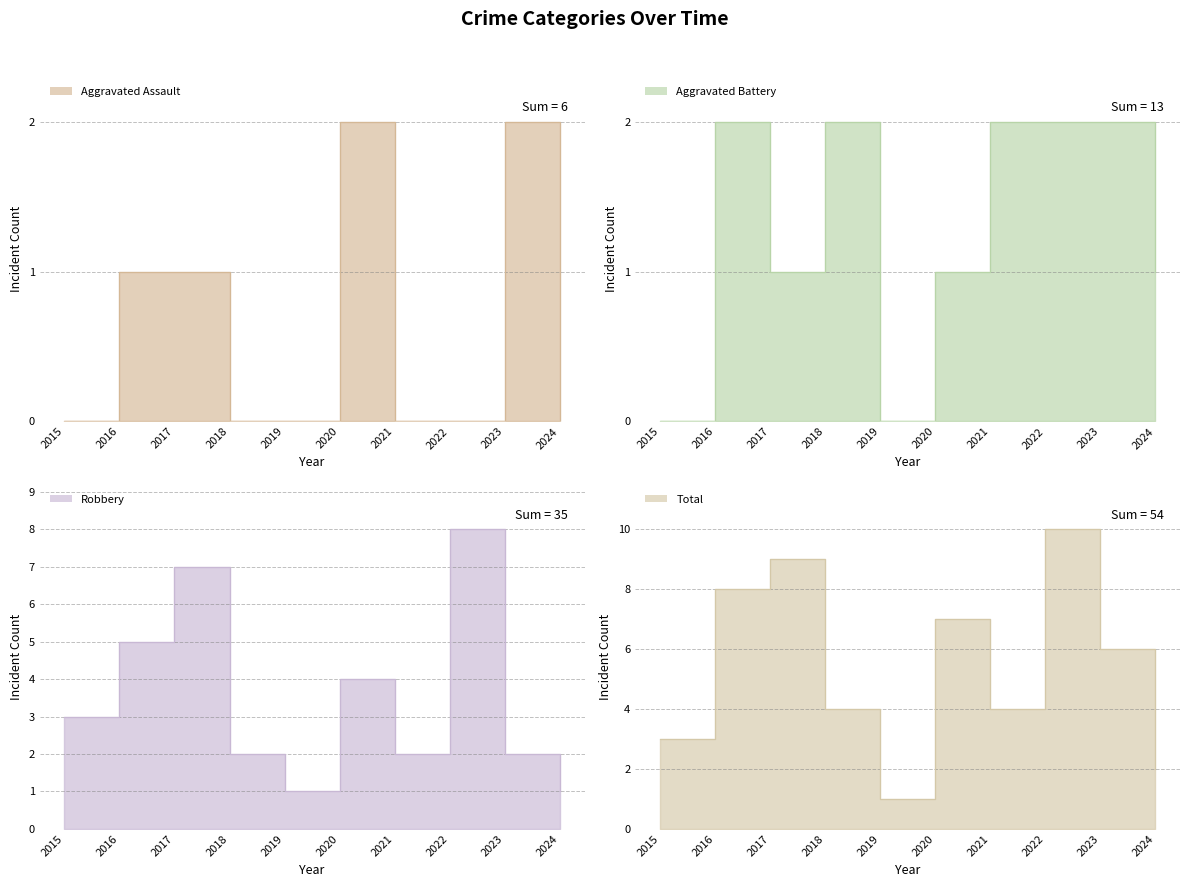

At which label is Aggravated Battery closest to 1?

2017